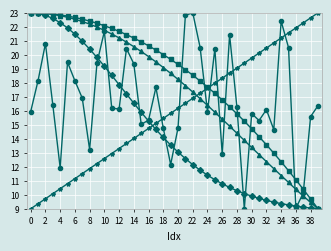

What is the maximum value shown in the chart?

23.0